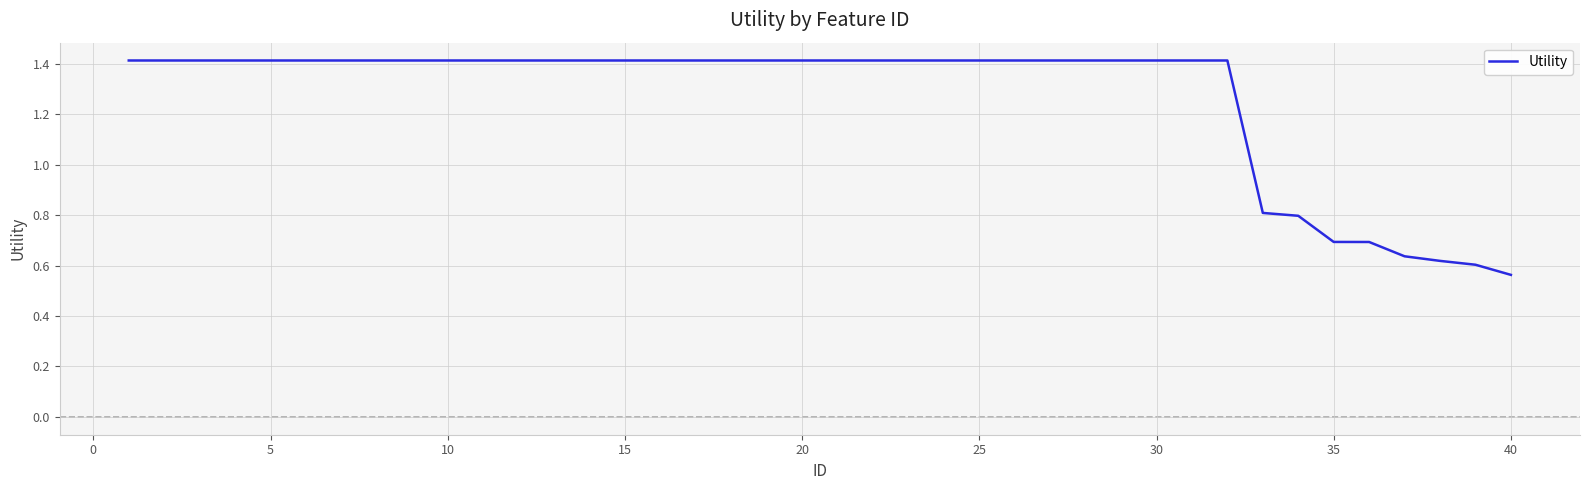

What is the difference between the maximum and minimum values?

0.9